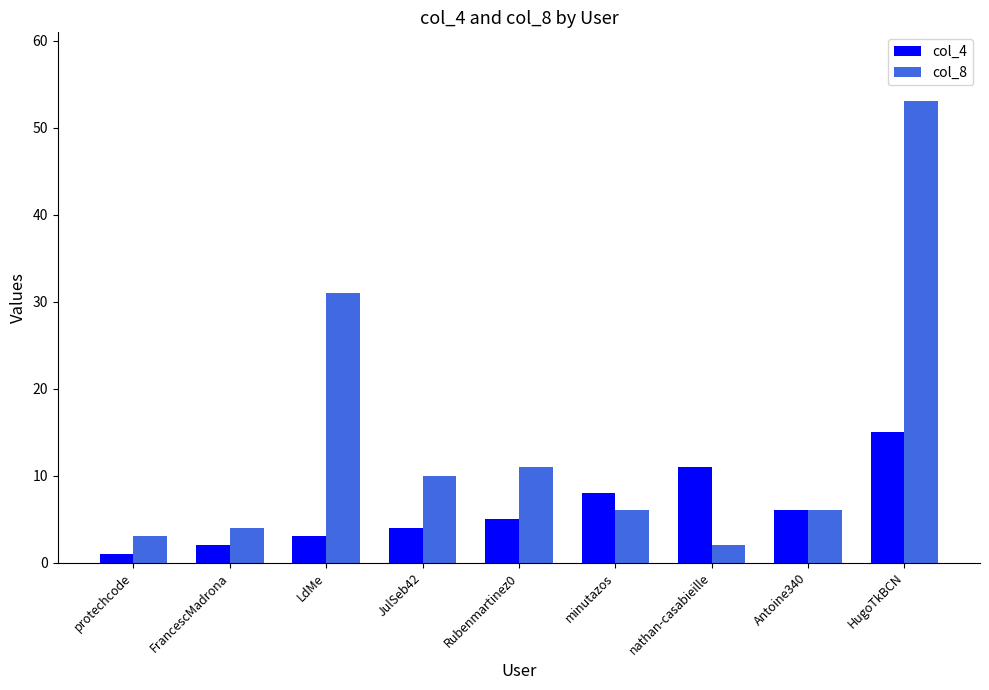

What is the sum of all col_8 values?

126